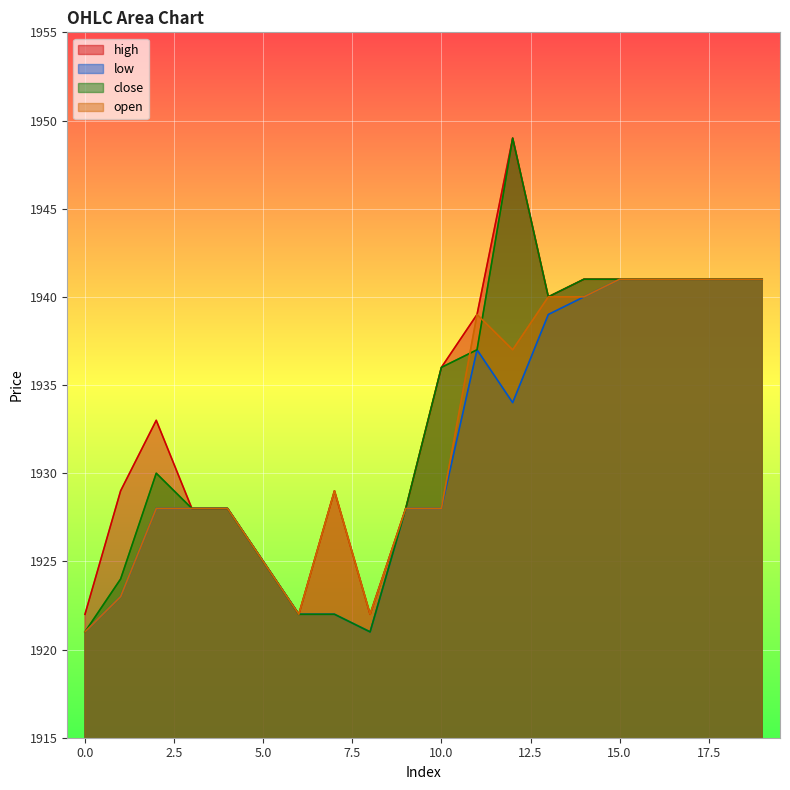

Reading left to right, list all the values displayed in this chart.

high: 1922	1929	1933	1928	1928	1925	1922	1929	1922	1928	1936	1939	1949	1940	1941	1941	1941	1941	1941	1941
low: 1921	1923	1928	1928	1928	1925	1922	1922	1921	1928	1928	1937	1934	1939	1940	1941	1941	1941	1941	1941
close: 1921	1924	1930	1928	1928	1925	1922	1922	1921	1928	1936	1937	1949	1940	1941	1941	1941	1941	1941	1941
open: 1921	1923	1928	1928	1928	1925	1922	1929	1922	1928	1928	1939	1937	1940	1940	1941	1941	1941	1941	1941